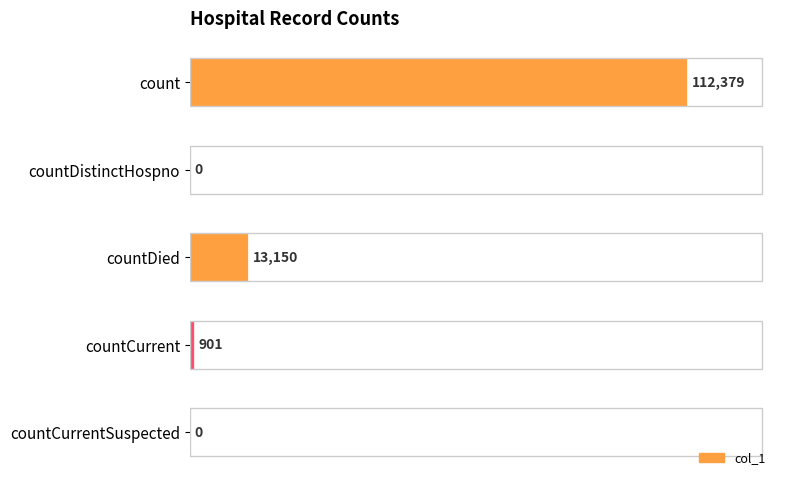

Reading bottom to top, transcribe all the data shown in this chart.

countCurrentSuspected=0	countCurrent=901	countDied=13150	countDistinctHospno=0	count=112379